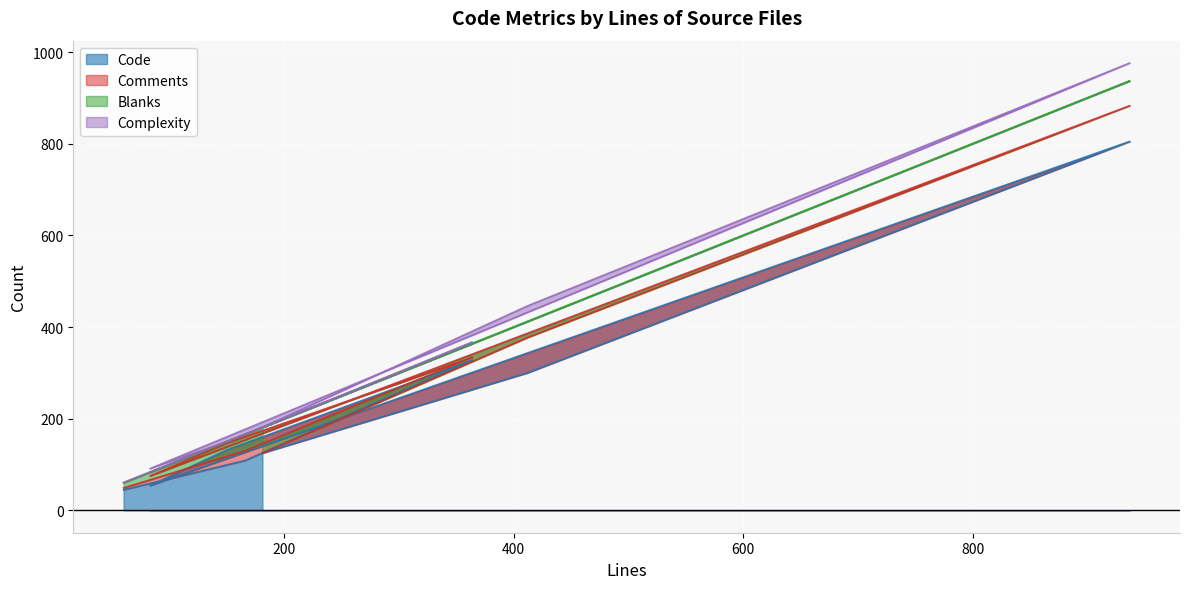

What is the label of the 8th point from the right?

166